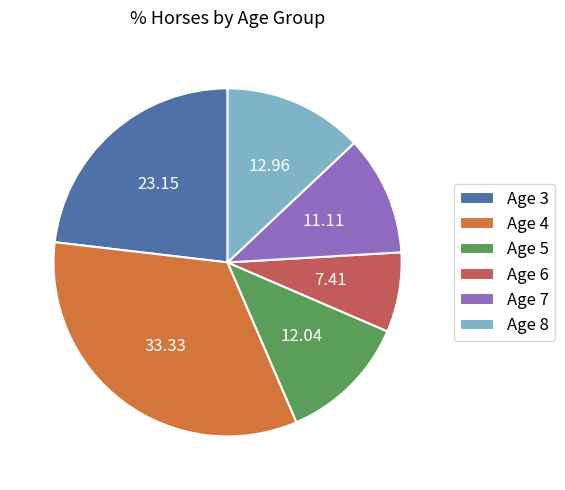

Is Age 7 the majority of the pie?

No